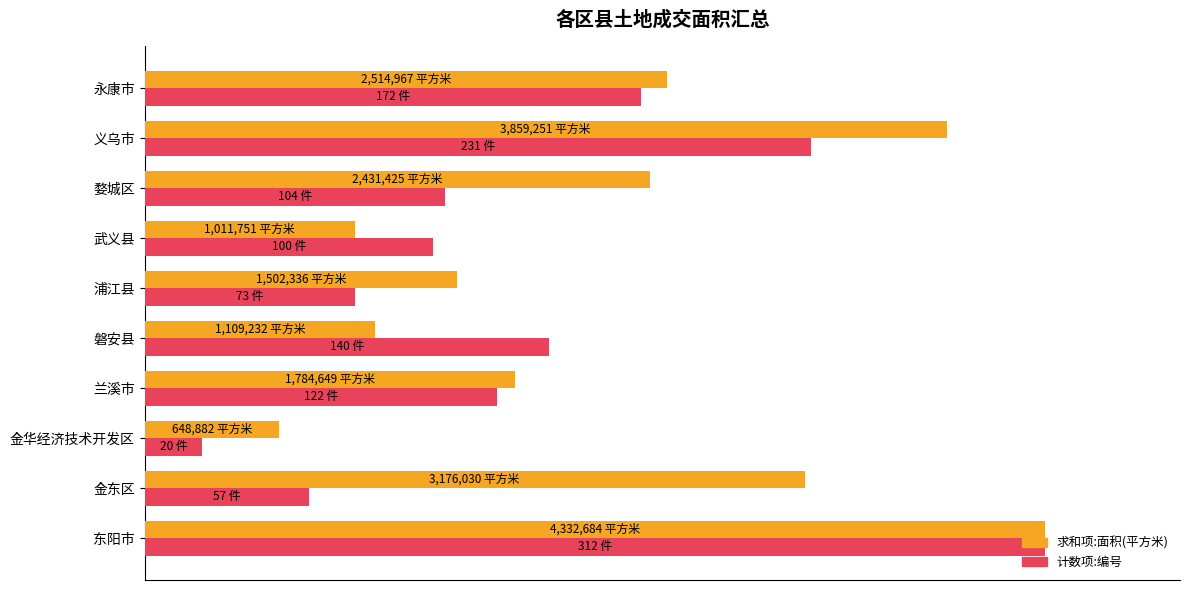

What are all the series names shown in the legend?

求和项:面积(平方米), 计数项:编号